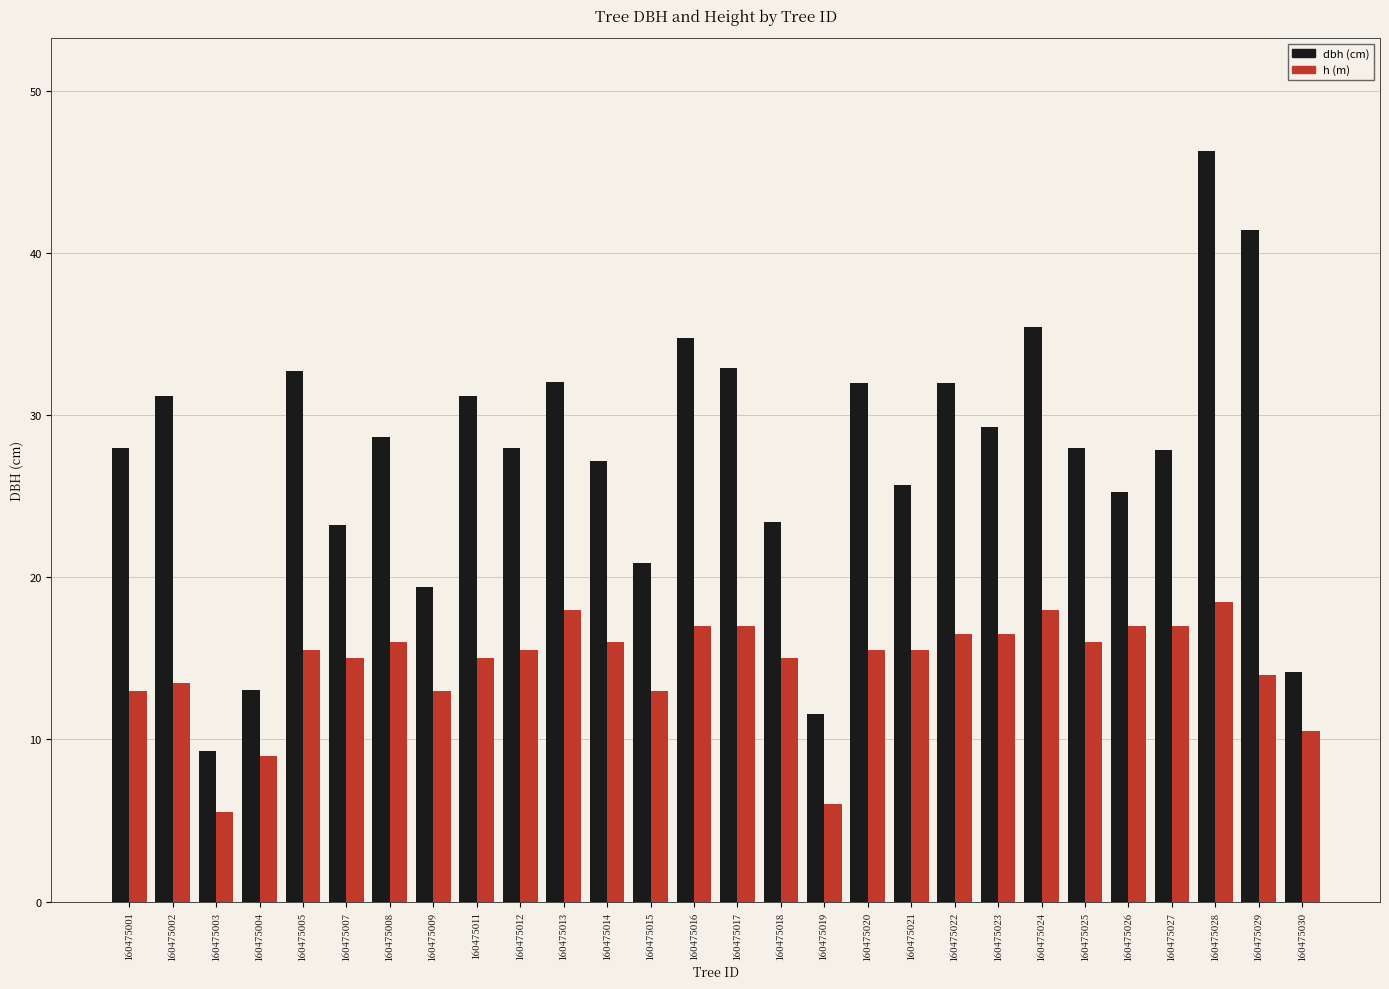

What is the difference between the highest and lowest values at 160475009?

6.4